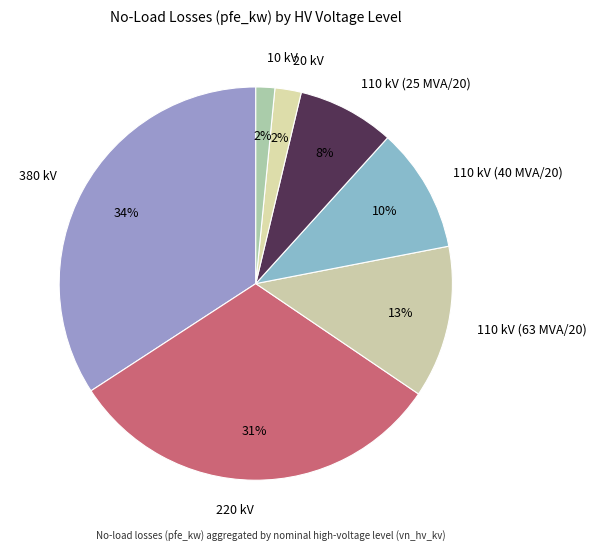

To the nearest percent, what is the average slice percentage?

14%